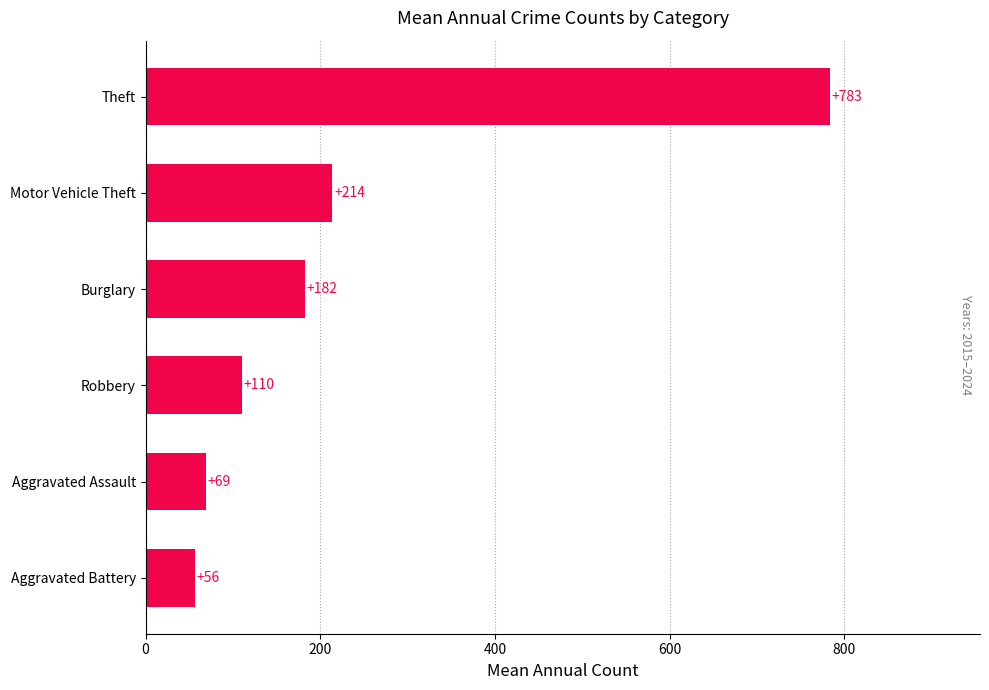

Between Aggravated Assault and Burglary, which is larger?

Burglary